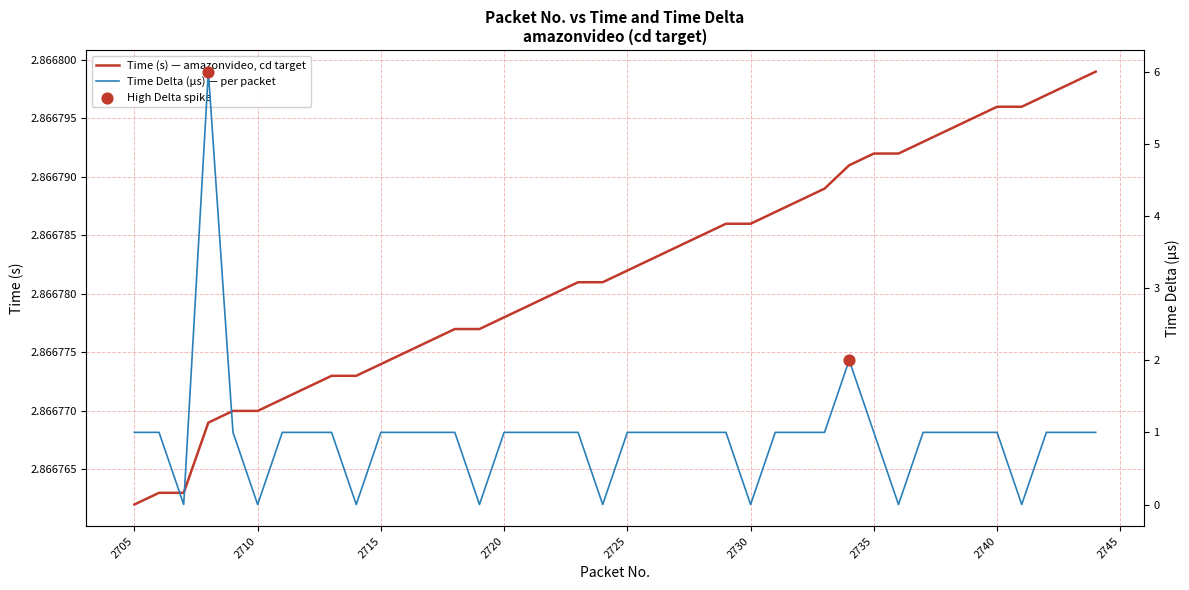

What is the total value across all series at 2722?

3.9